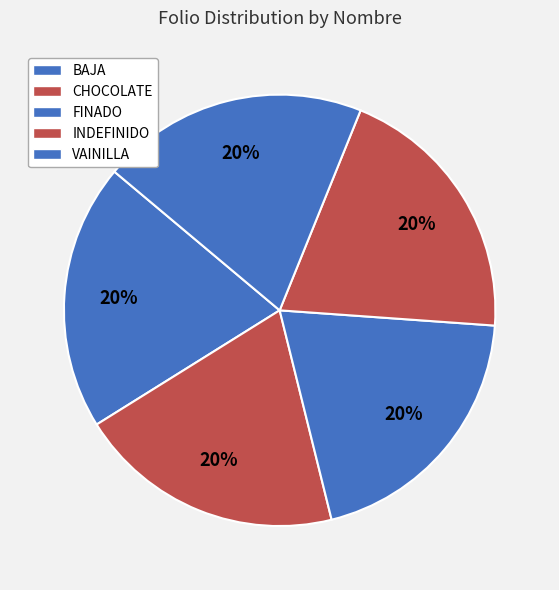

What is the largest slice in the pie chart?

VAINILLA